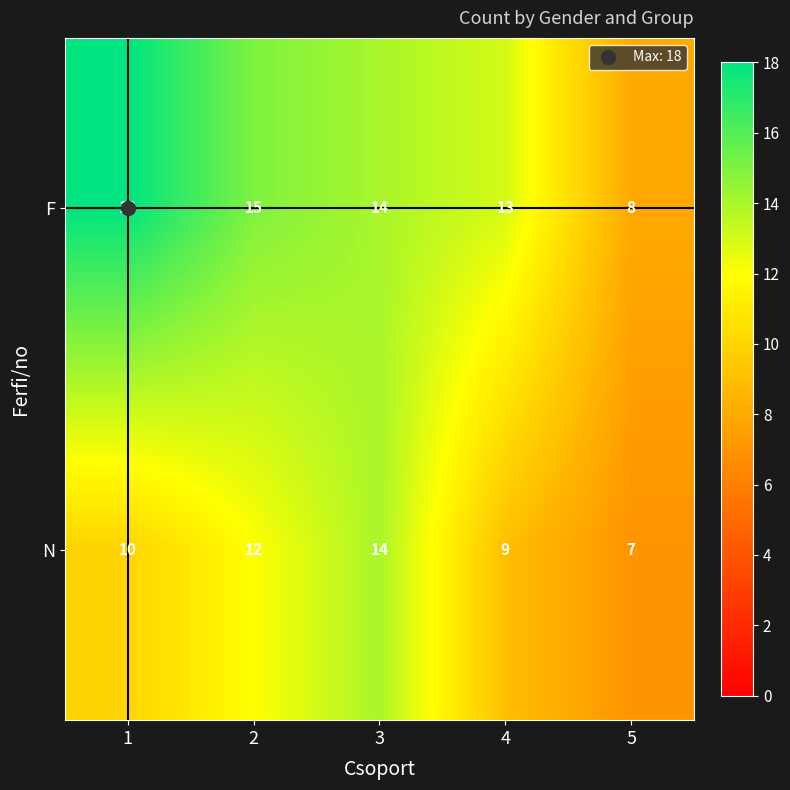

How many distinct data groups are displayed?

2